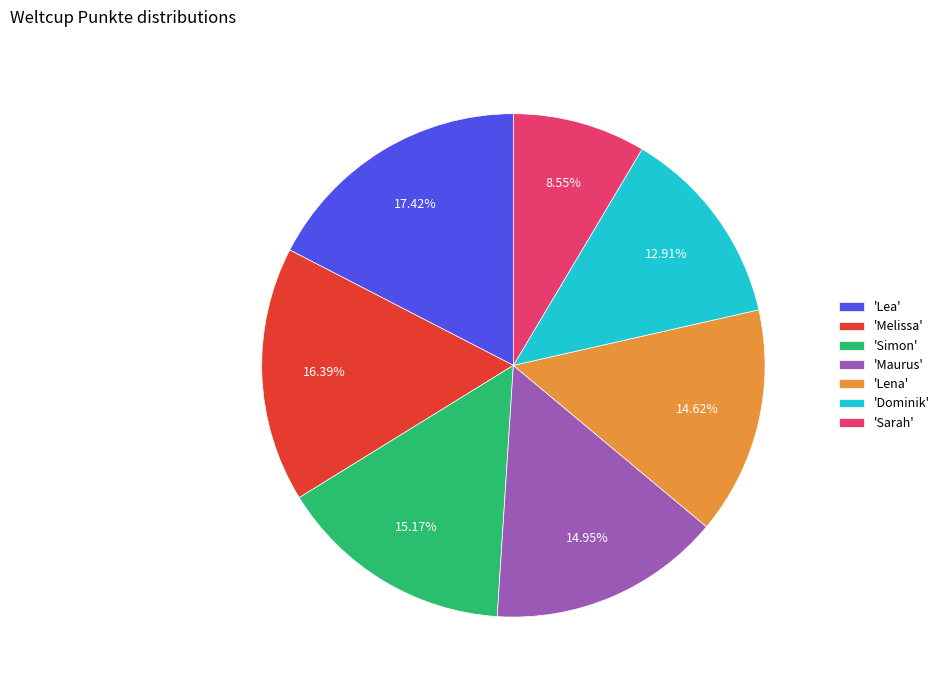

Which slice is the largest?

'Lea'